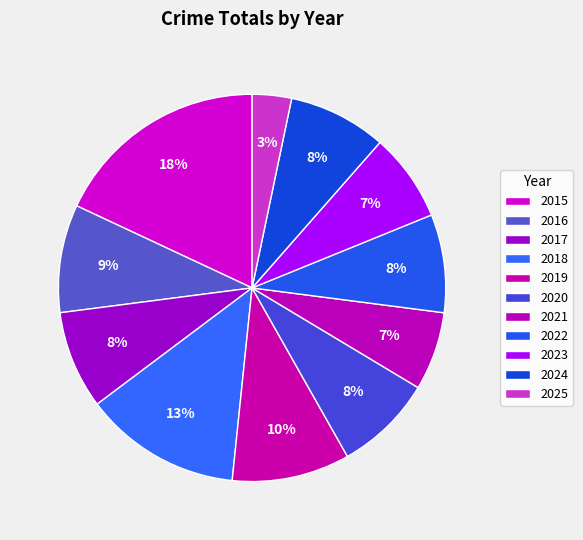

How many slices are in this pie chart?

11